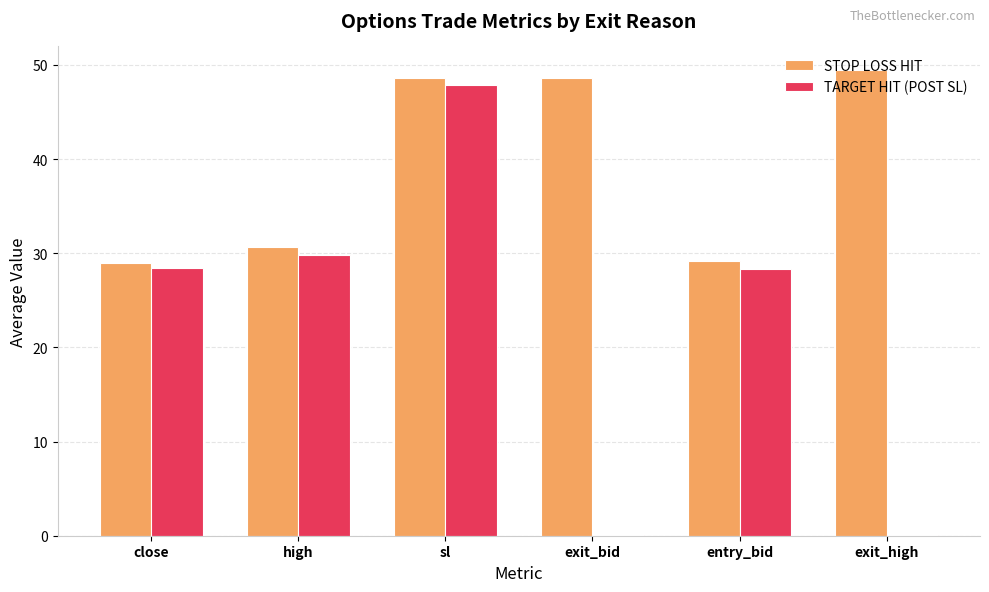

Is the value of TARGET HIT (POST SL) at entry_bid greater than the value of STOP LOSS HIT at exit_bid?

No